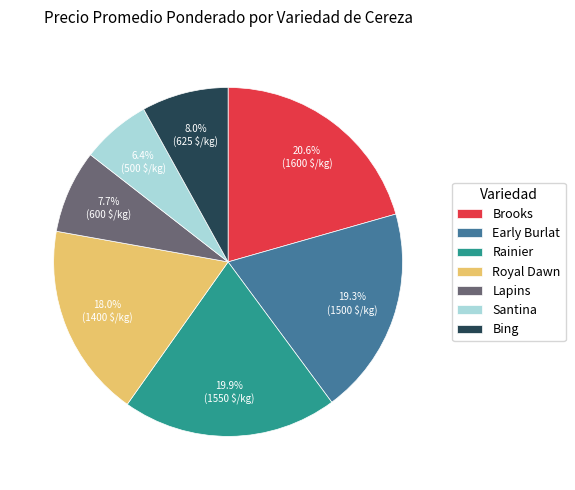

How much of the chart is everything except Early Burlat?

80.7%